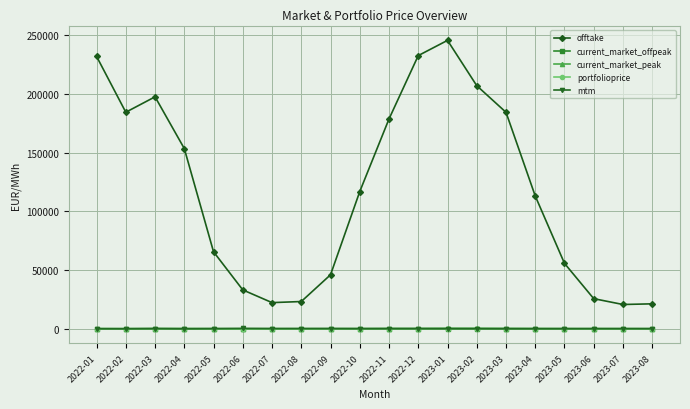

True or false: offtake and current_market_offpeak cross at least once.

False